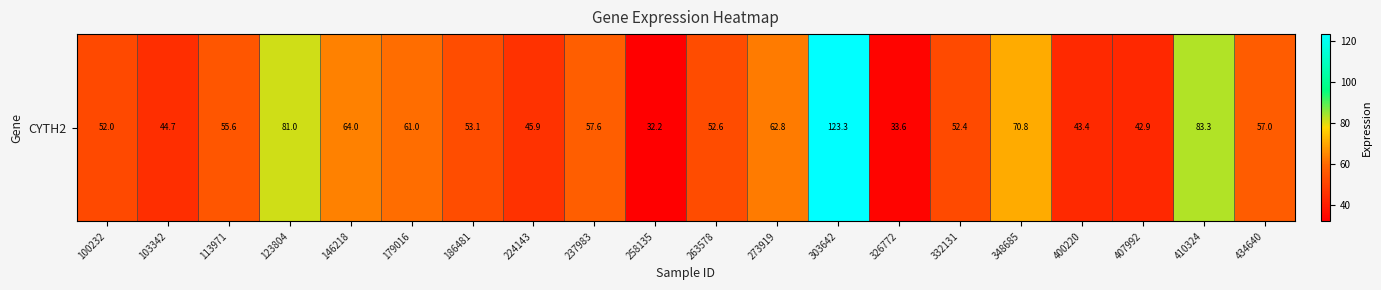

What is the change in value from 100232 to 348685?

+18.9